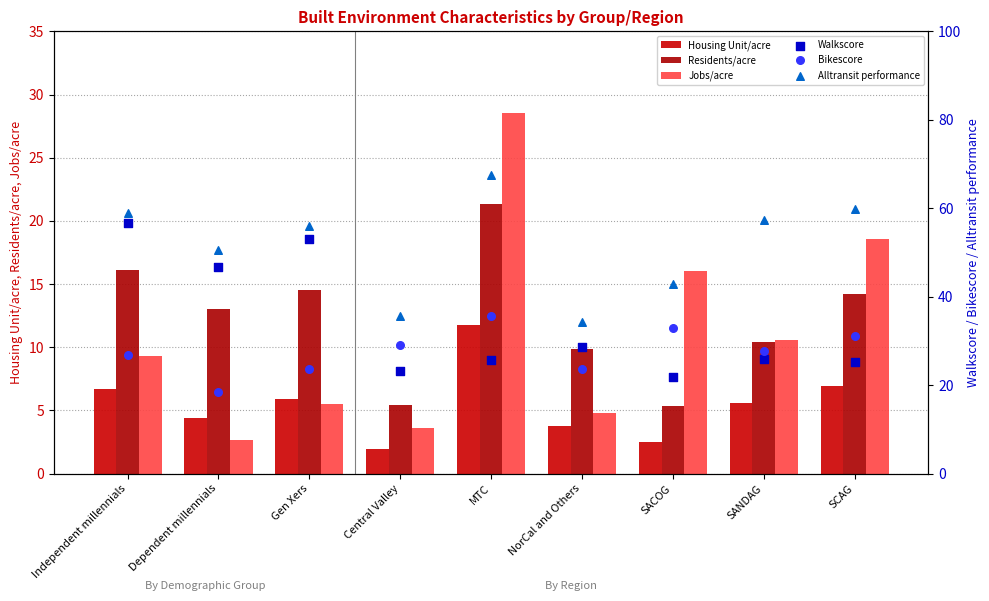

Which series has the largest Y range (max minus min)?

Walkscore